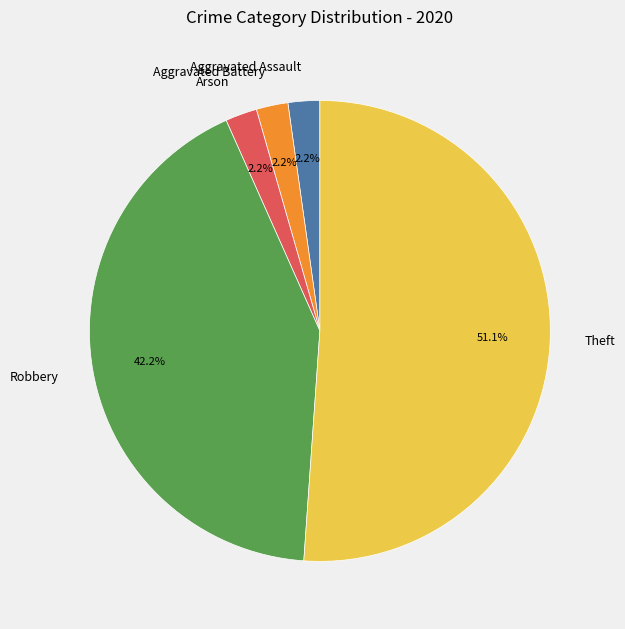

How many slices are in this pie chart?

5